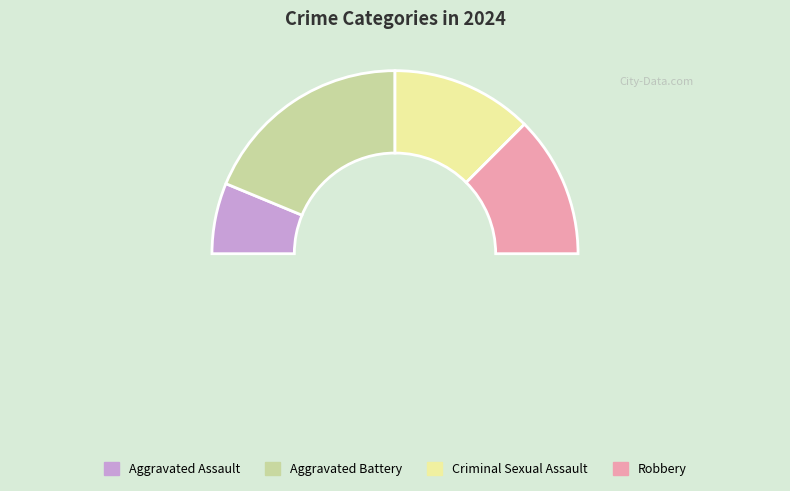

To the nearest percent, what portion does Aggravated Assault represent?

12%